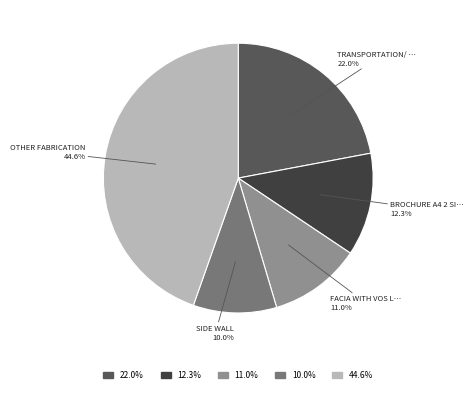

Does any single category account for the majority?

No